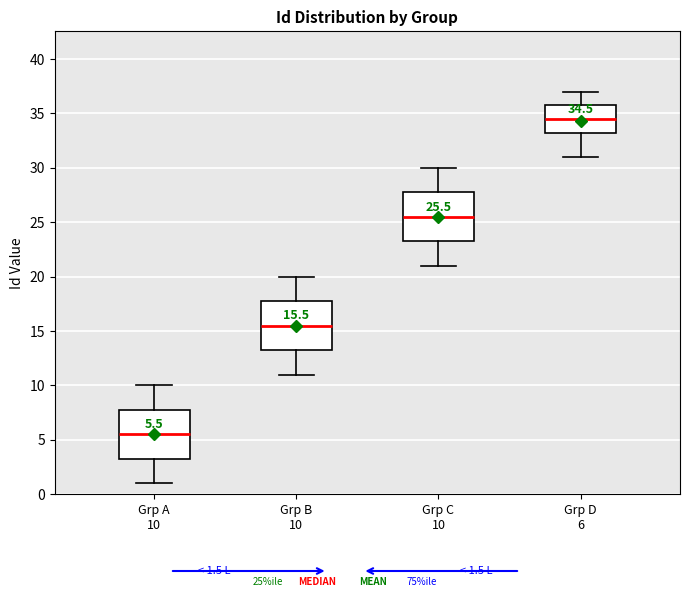

Which box's median line is the lowest?

Grp A 10